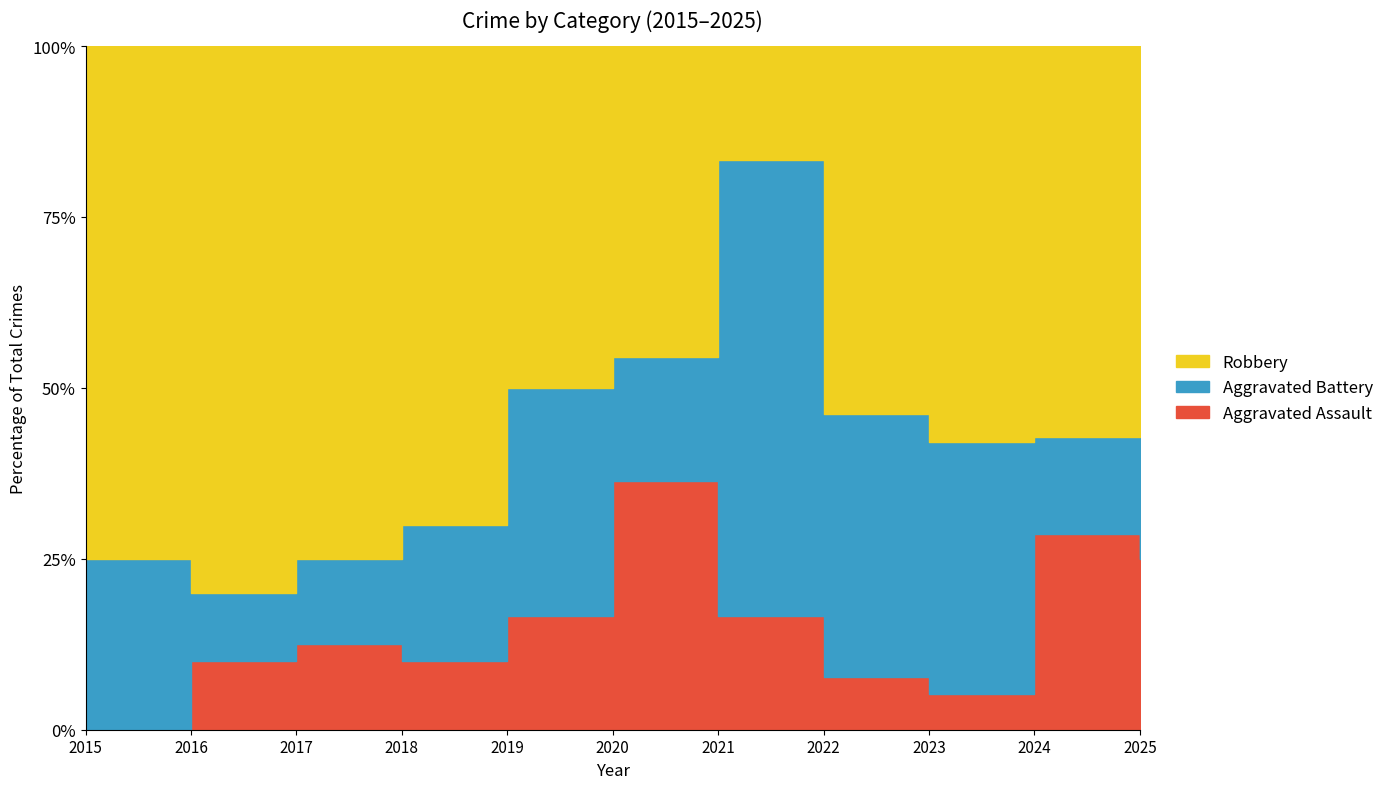

Which series changed the most between 2018 and 2021?

Robbery